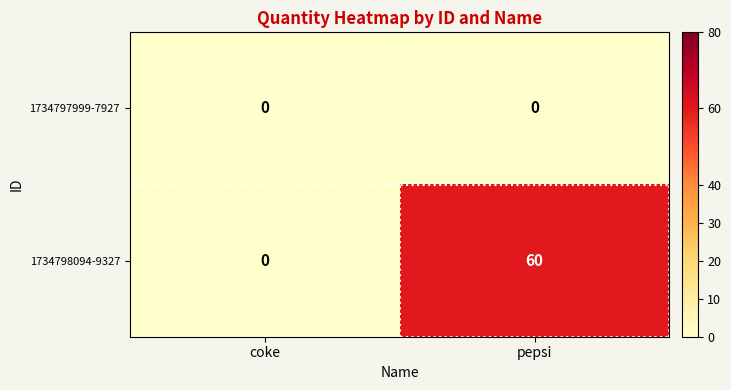

Is it true that 1734797999-7927 equals 0 at coke?

True